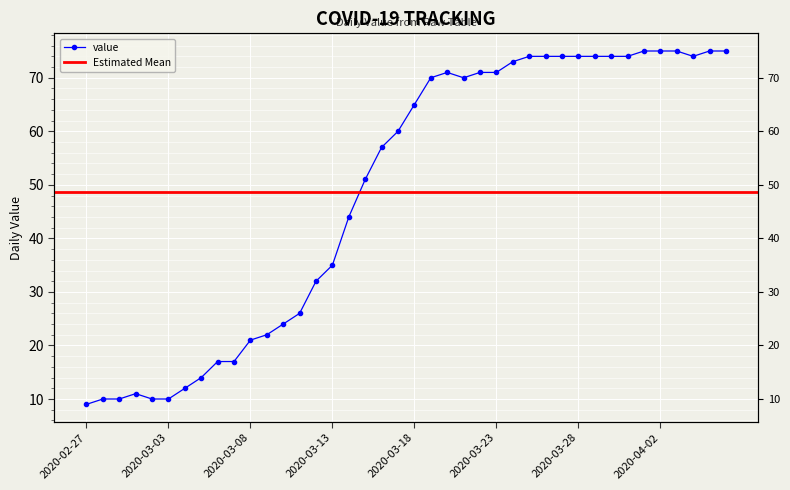

Count the number of categories in the chart.

40